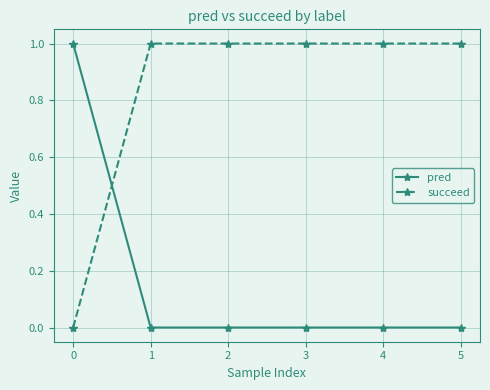

At 1, list the series in order from smallest to largest.

pred, succeed